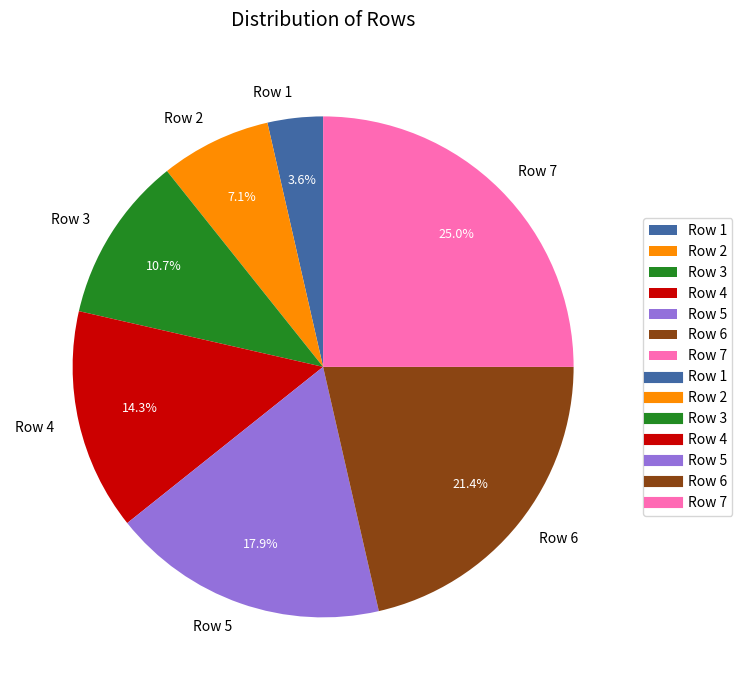

What percentage do Row 7 and Row 1 together represent?

28.6%